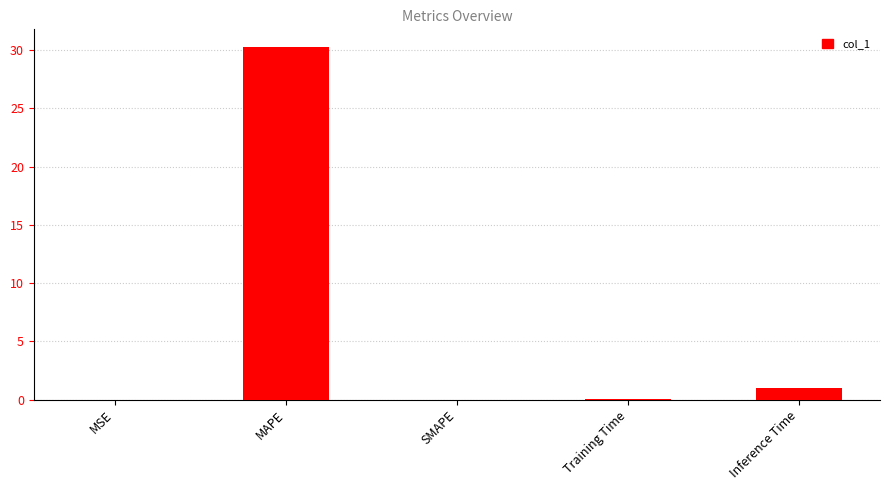

Is it true that the value at Inference Time is 1.0?

True